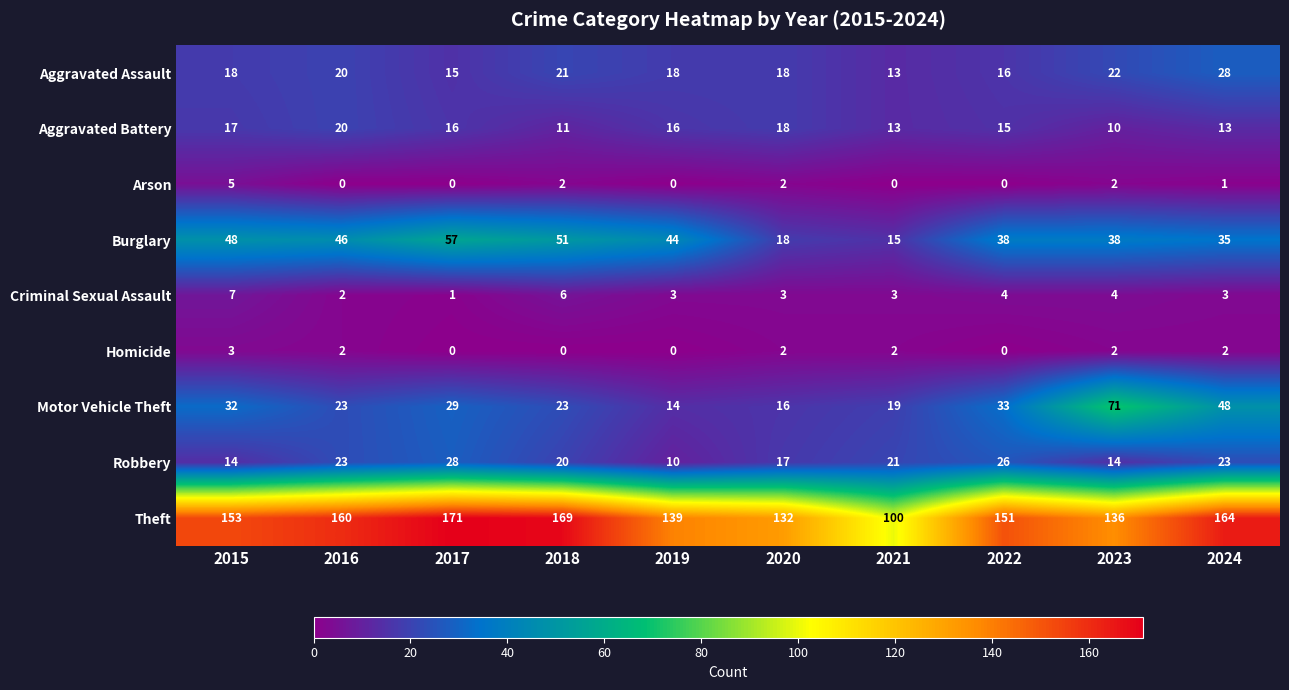

Where is Robbery nearest to the value 19?

2018